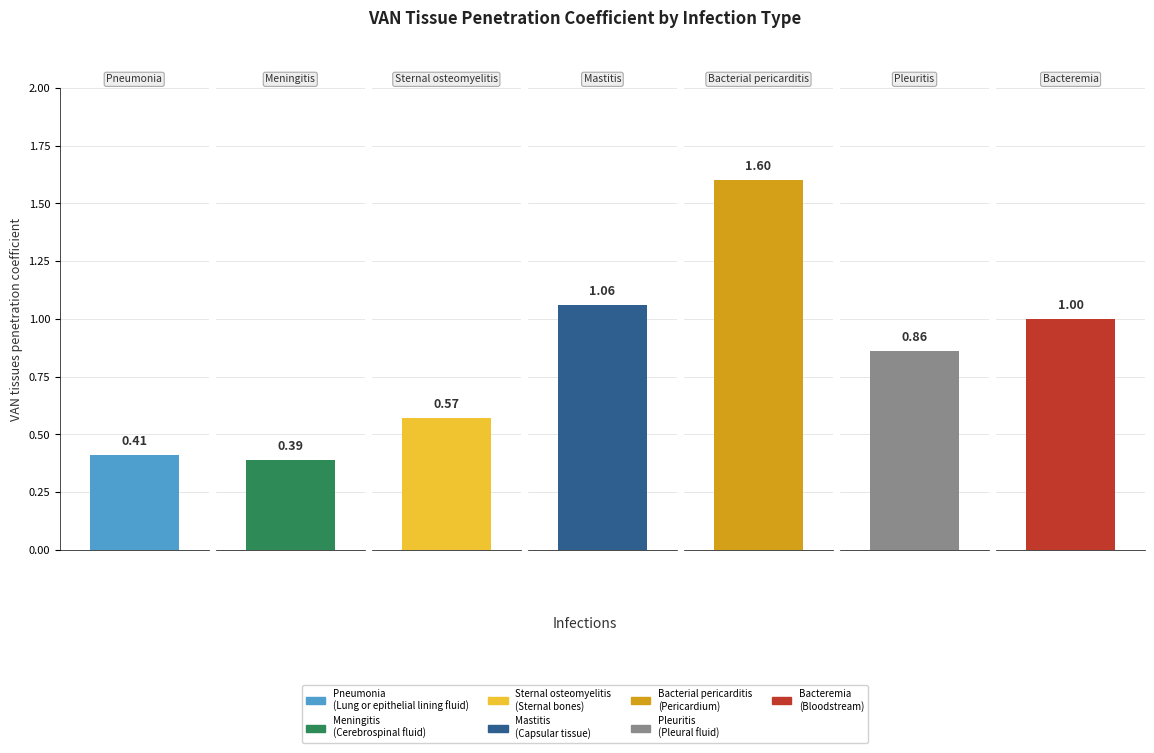

Reading left to right, extract all data points from this chart.

Pneumonia=0.4	Meningitis=0.4	Sternal osteomyelitis=0.6	Mastitis=1.1	Bacterial pericarditis=1.6	Pleuritis=0.9	Bacteremia=1.0